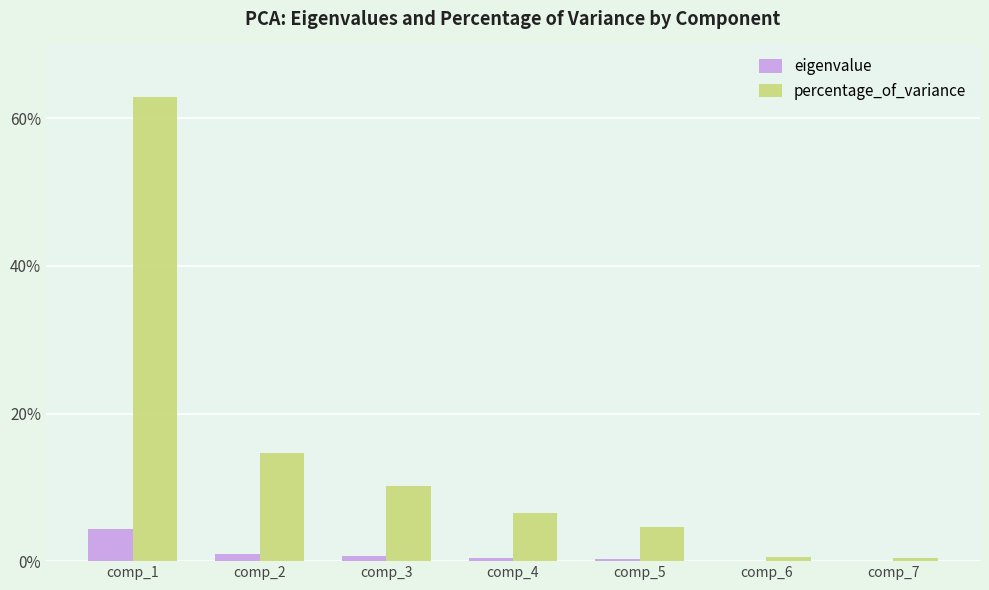

What is the difference between the percentage_of_variance values at comp_4 and comp_1?

56.3